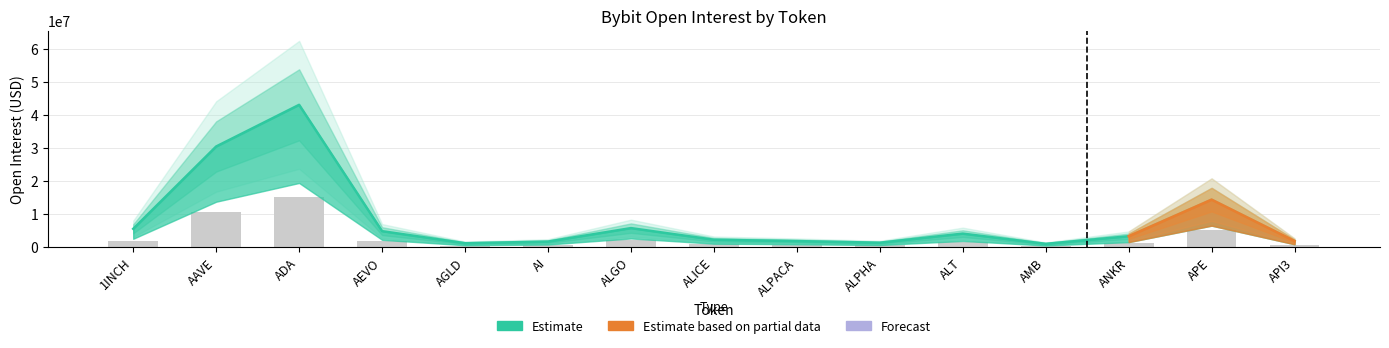

What is the difference between the second highest and second lowest values?

29358188